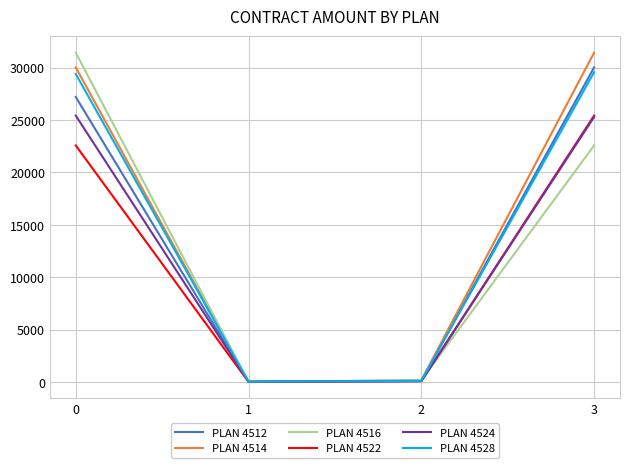

What is the greatest value displayed?

31412.1